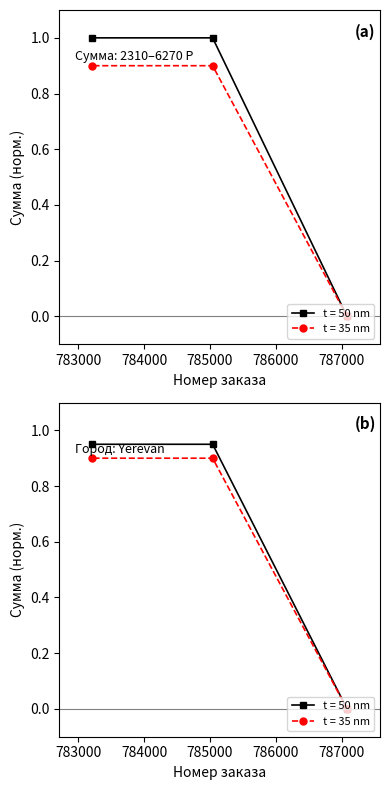

Rank the series at 787079A from highest to lowest value.

t = 50 nm, t = 35 nm